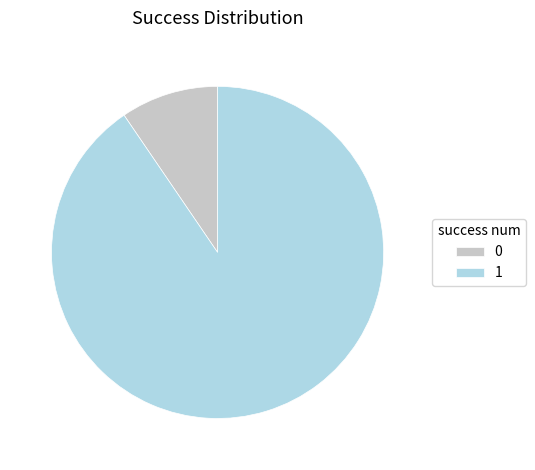

Is there a majority slice in this chart?

Yes